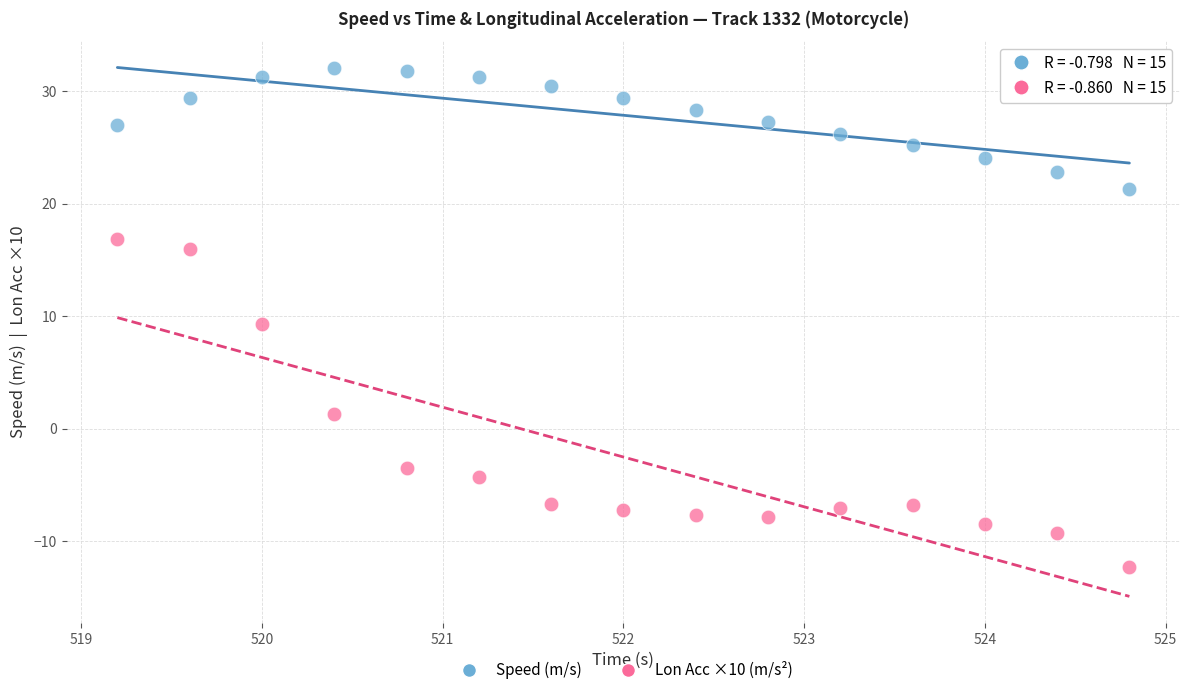

Which series contains the lowest Y value?

Lon Acc ×10 (m/s²)